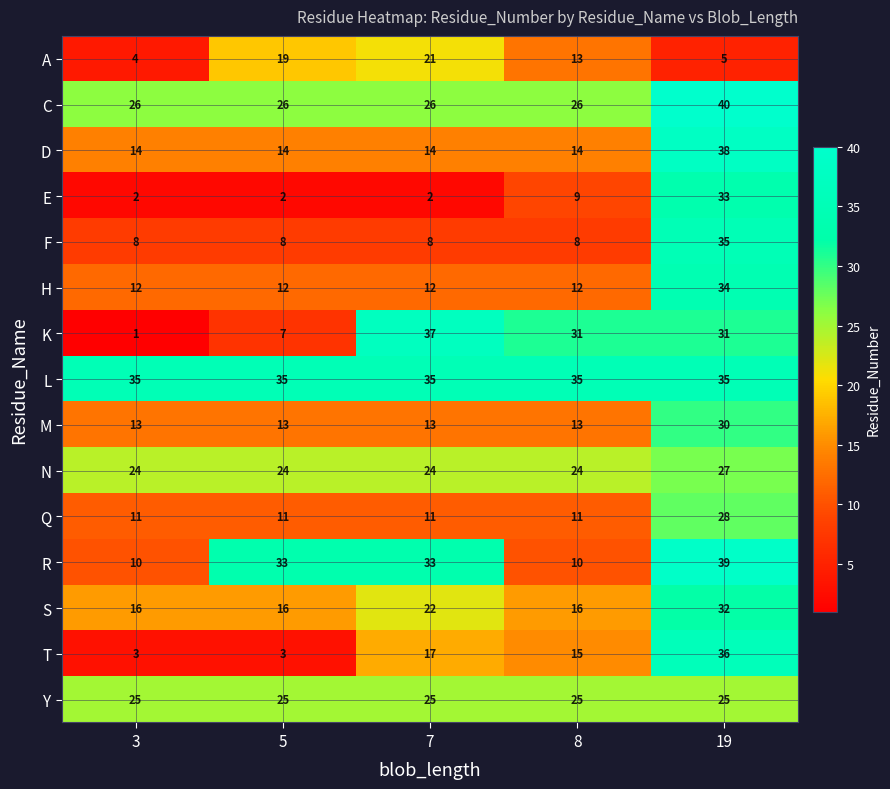

What value does the N series have at 5?

24